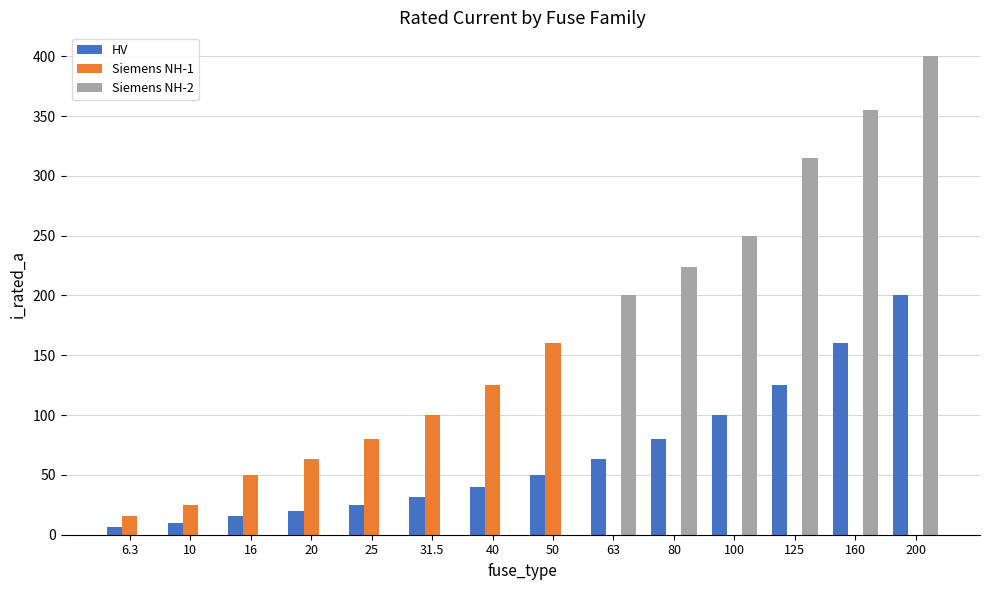

Which series has the largest total across all categories?

Siemens NH-2